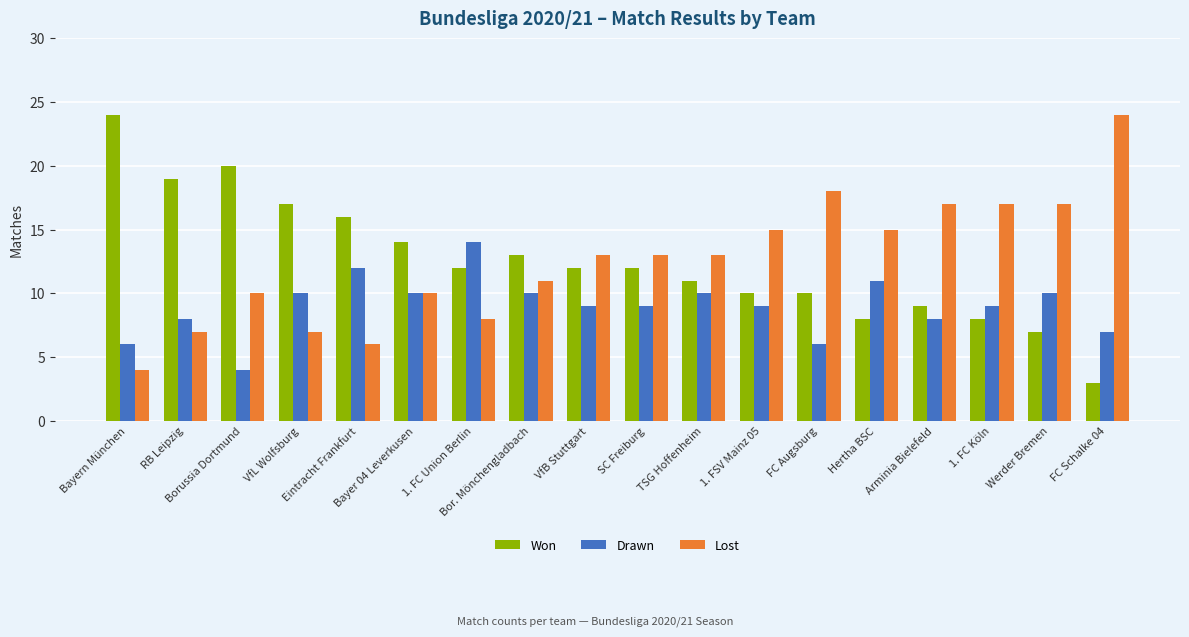

Reading left to right, what are all the values shown in this chart?

Won: 24	19	20	17	16	14	12	13	12	12	11	10	10	8	9	8	7	3
Drawn: 6	8	4	10	12	10	14	10	9	9	10	9	6	11	8	9	10	7
Lost: 4	7	10	7	6	10	8	11	13	13	13	15	18	15	17	17	17	24